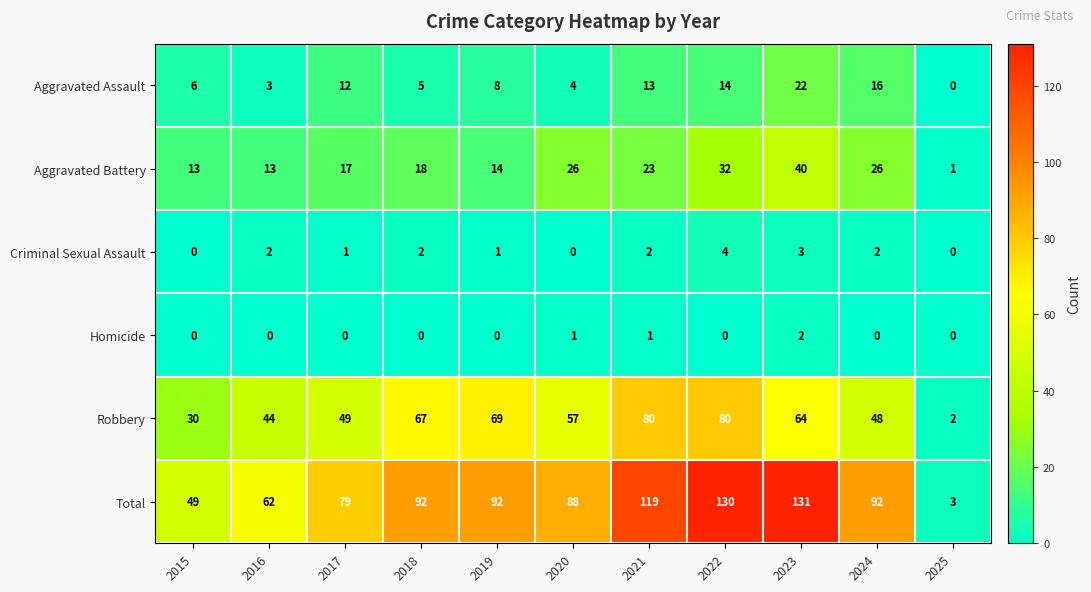

Which series has the largest total across all categories?

Total